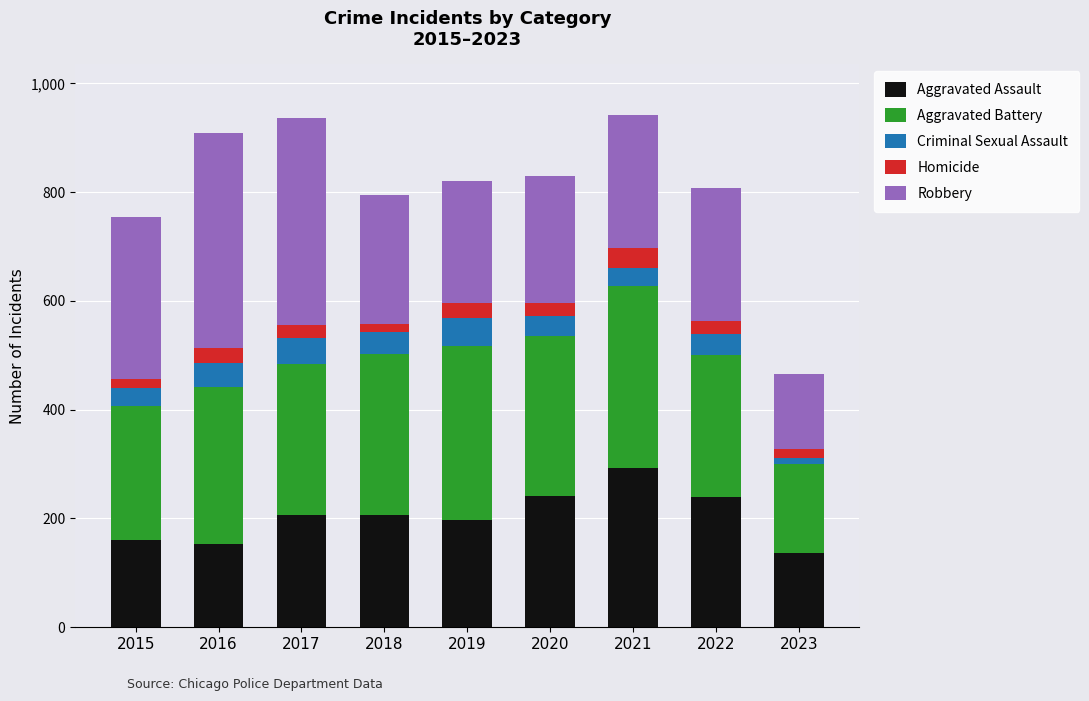

What is the total value across all series at 2022?

807